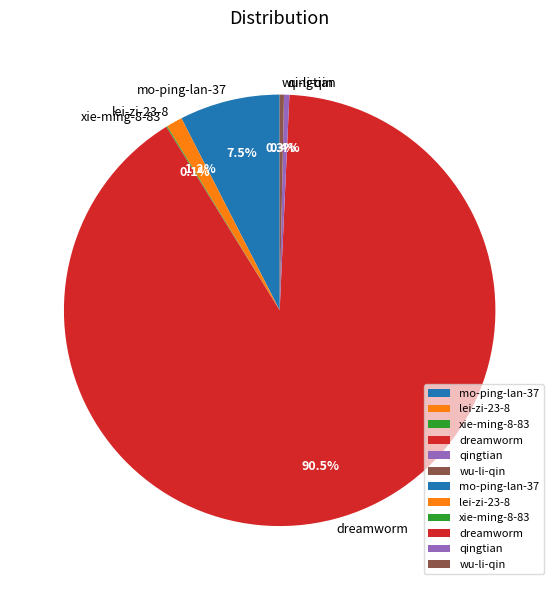

What is the largest slice in the pie chart?

dreamworm